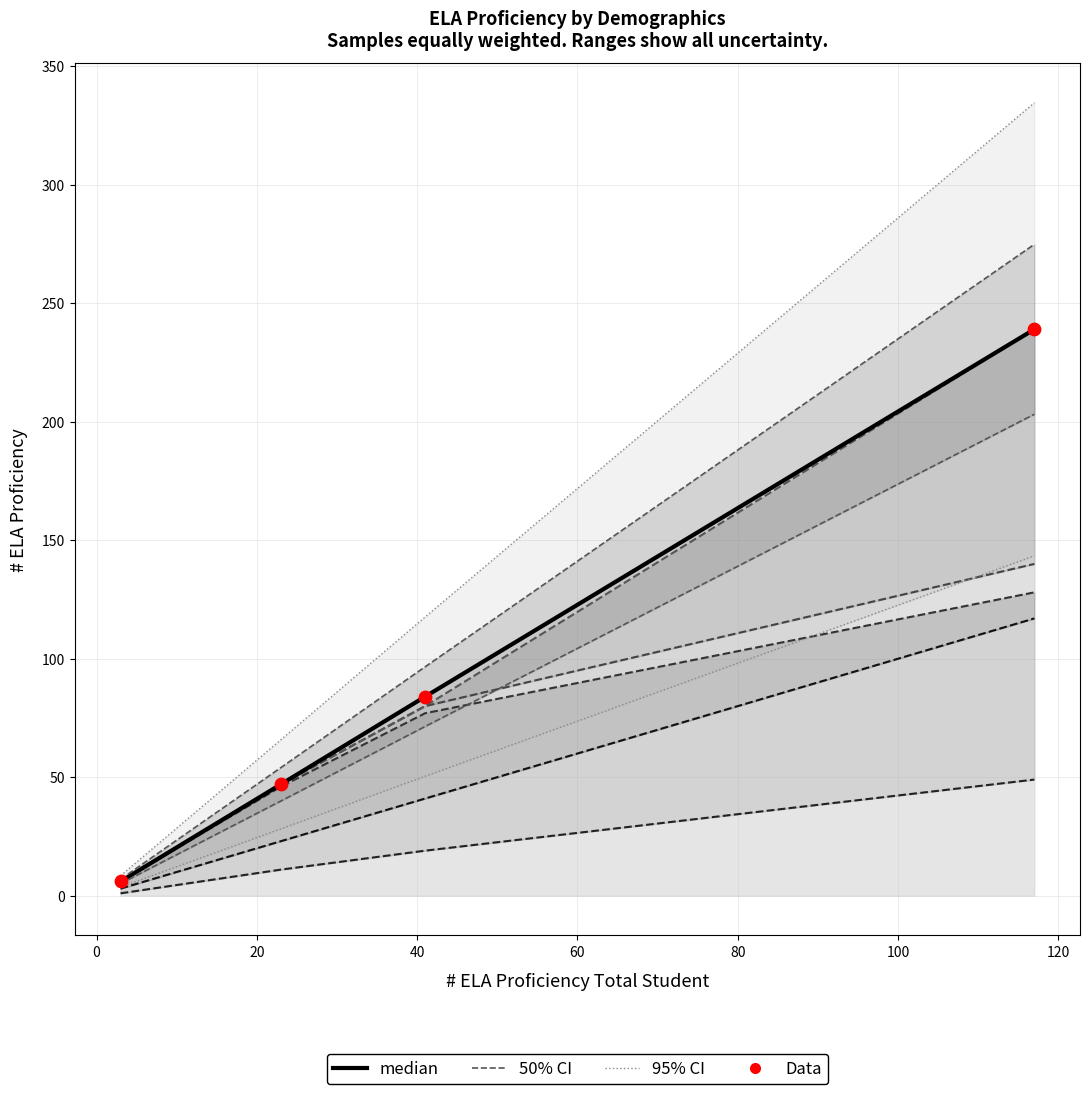

Which series has the largest total across all categories?

95% CI